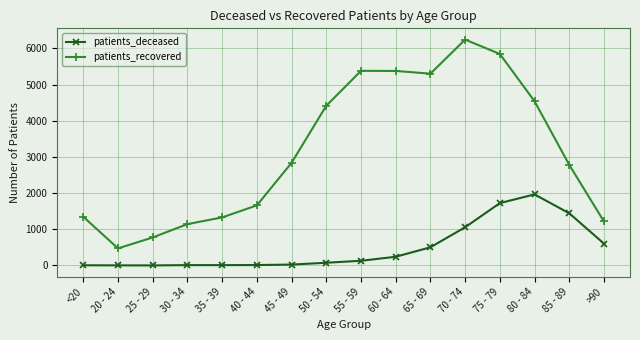

Rank the series by their maximum value, from lowest to highest.

patients_deceased, patients_recovered